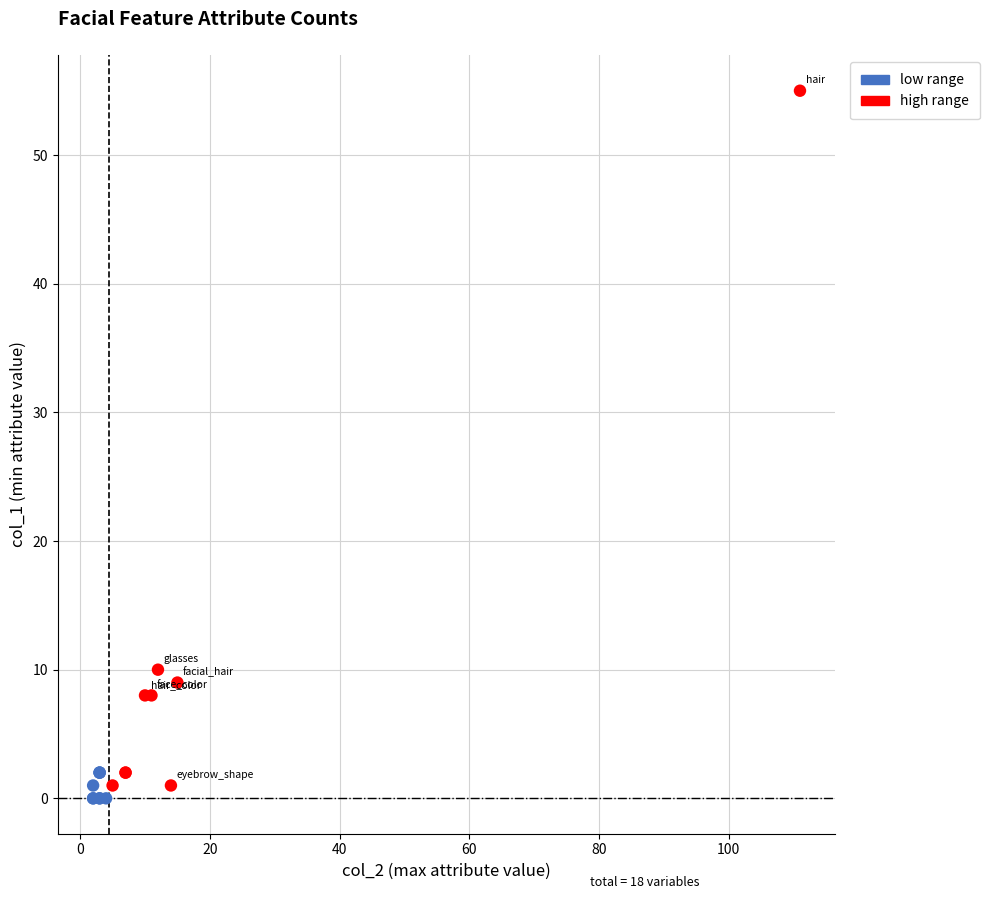

Which series has the widest spread of Y values?

high range